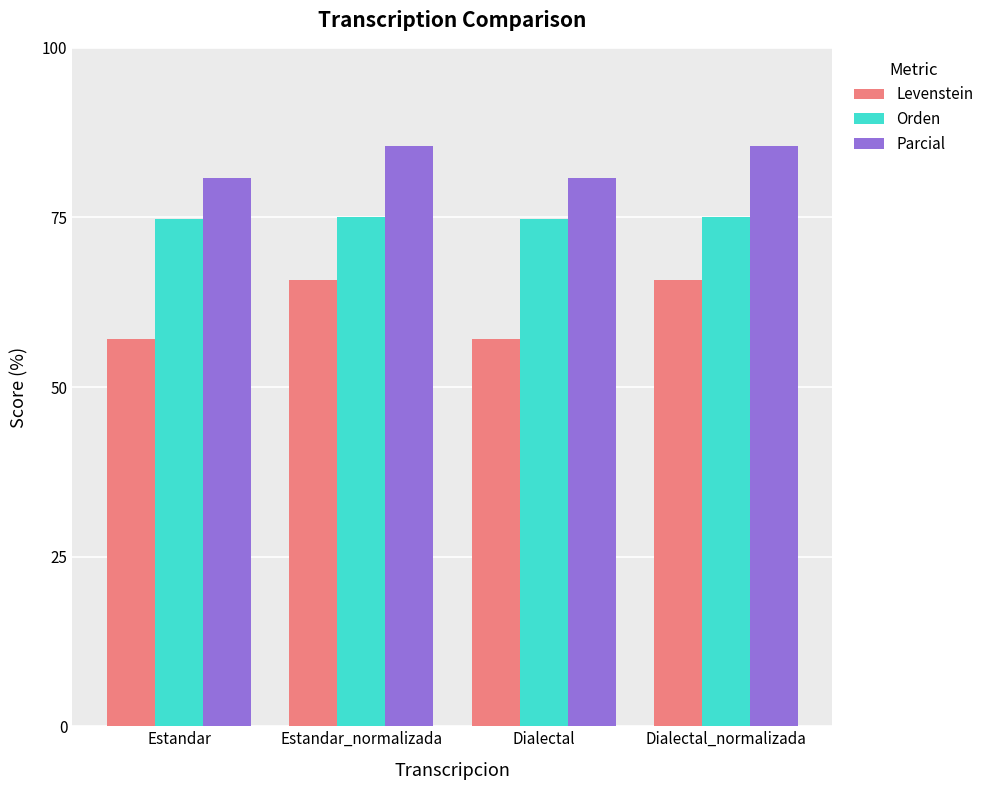

Read the Orden value at Estandar_normalizada.

75.1